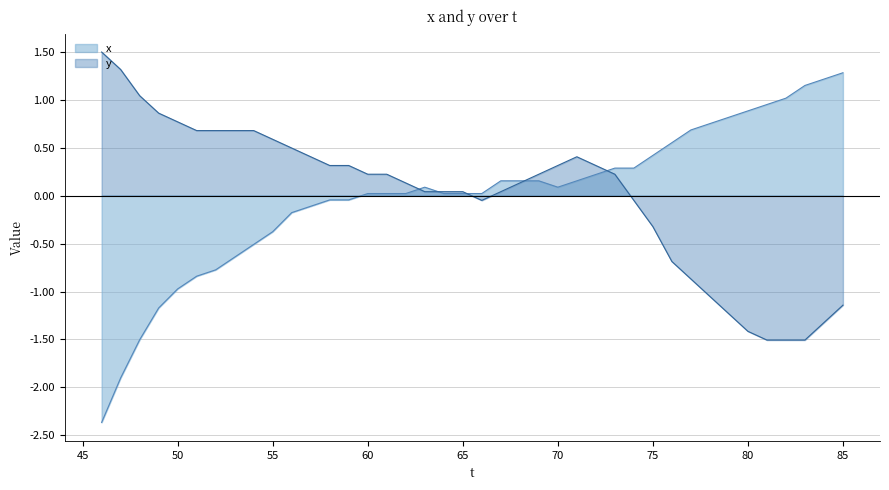

What are all the series names shown in the legend?

x, y